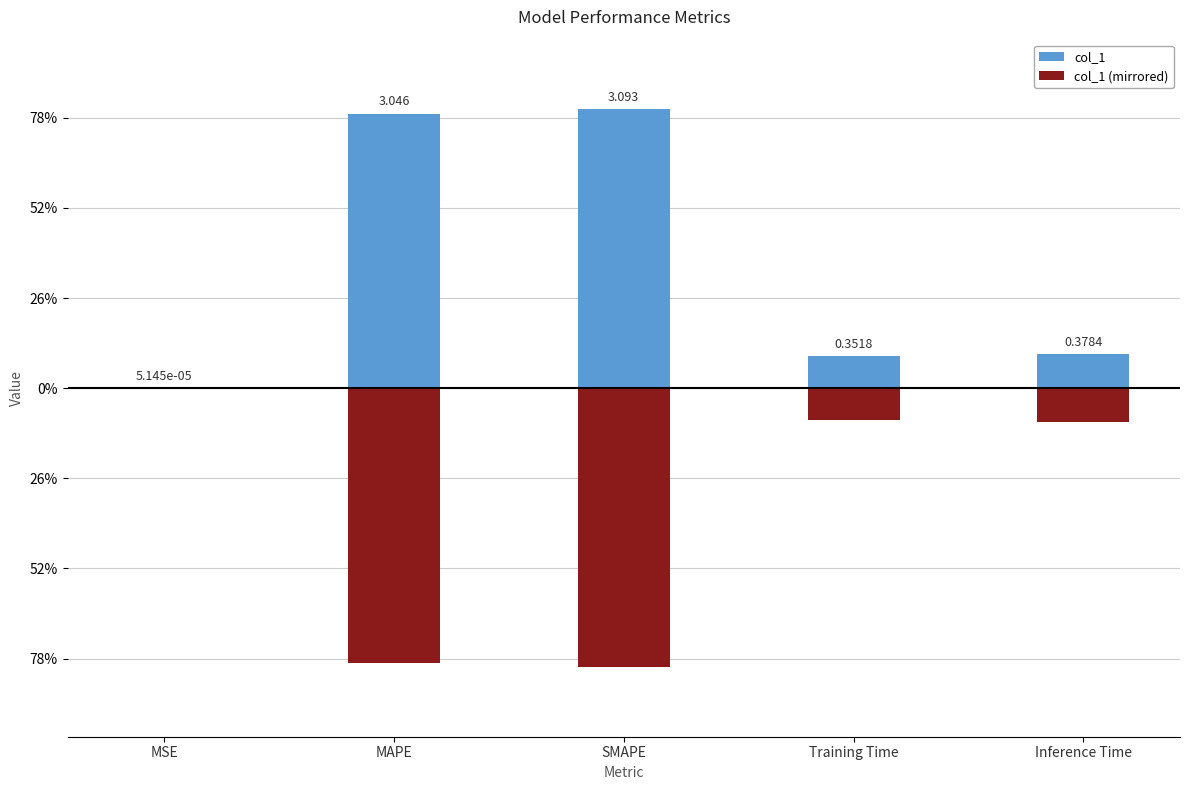

What are all the series names shown in the legend?

col_1, col_1 (mirrored)